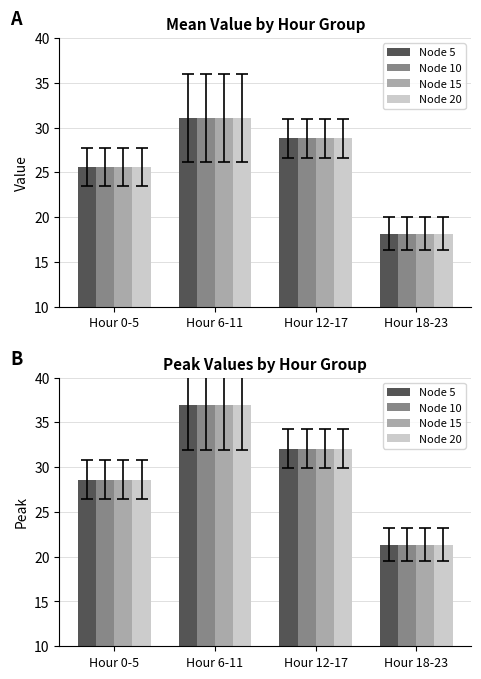

Rank the categories by Node 10 value from highest to lowest.

Hour 6-11, Hour 12-17, Hour 0-5, Hour 18-23